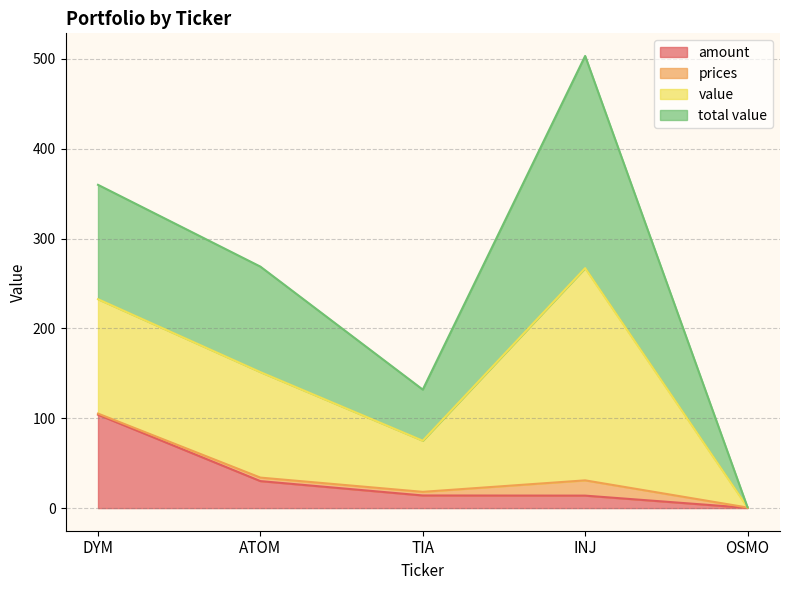

True or false: value and amount cross at least once.

False